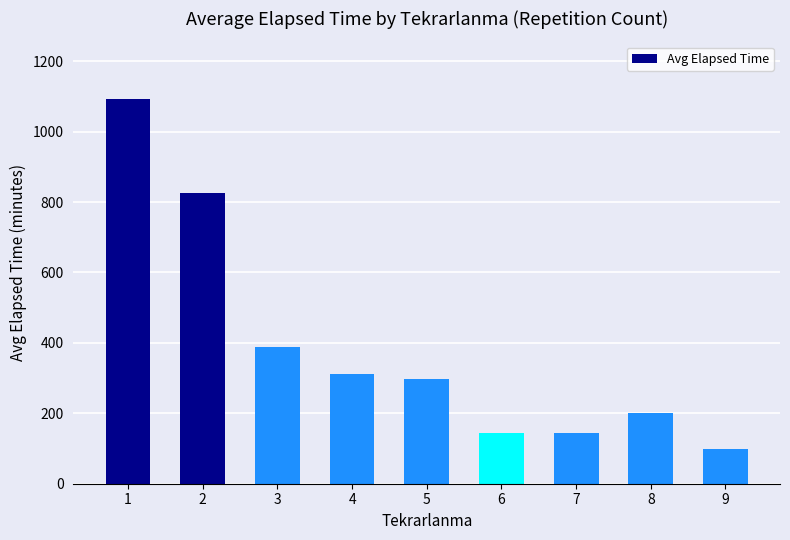

What is the value of the 7th bar from the left?

145.0